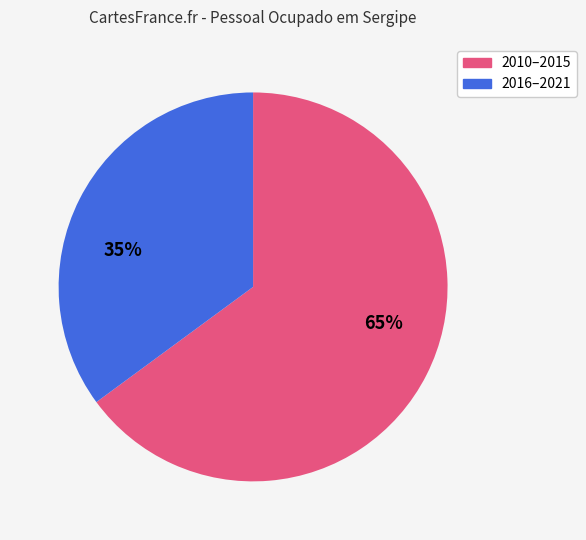

To the nearest percent, what is the difference between the largest and smallest slice percentages?

30%